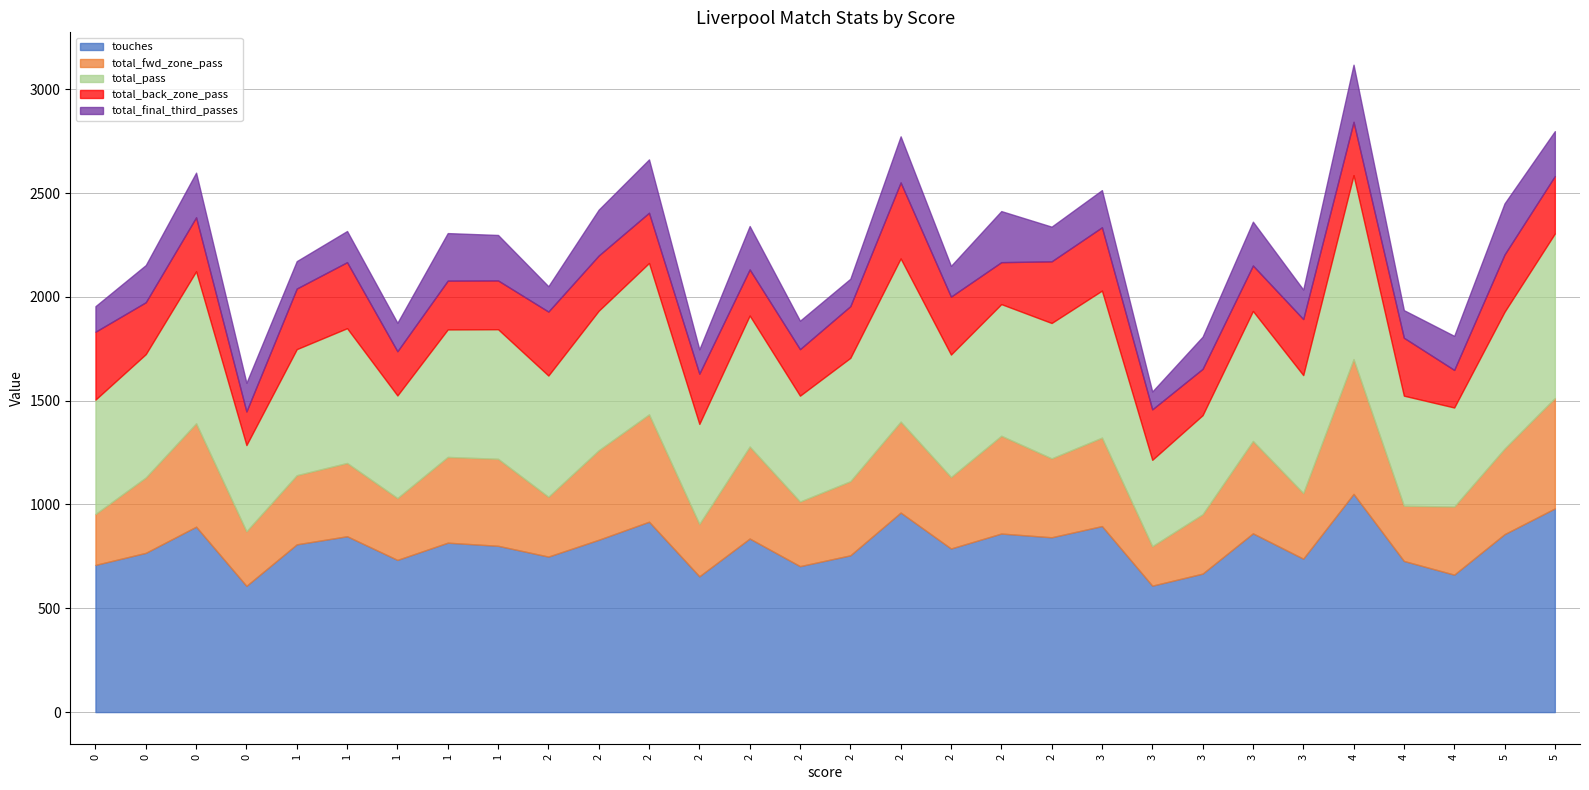

Reading left to right, list all the values displayed in this chart.

touches: 709	767	893	608	808	847	733	816	801	749	830	917	654	836	703	755	961	788	860	842	896	609	667	861	739	1051	728	662	857	981
total_fwd_zone_pass: 245	363	498	263	333	353	298	413	419	288	431	517	252	443	311	357	438	344	471	380	426	190	286	445	316	649	266	328	412	532
total_pass: 551	594	732	415	607	649	494	614	624	584	672	729	482	631	510	594	786	590	634	652	708	416	477	626	568	886	530	477	659	792
total_back_zone_pass: 327	250	260	162	292	318	213	235	235	308	266	242	242	222	224	249	366	279	202	297	305	243	223	219	270	257	279	181	276	277
total_final_third_passes: 123	179	215	138	132	150	137	229	219	122	221	257	117	209	137	132	222	148	246	167	179	86	155	211	142	275	133	164	246	216